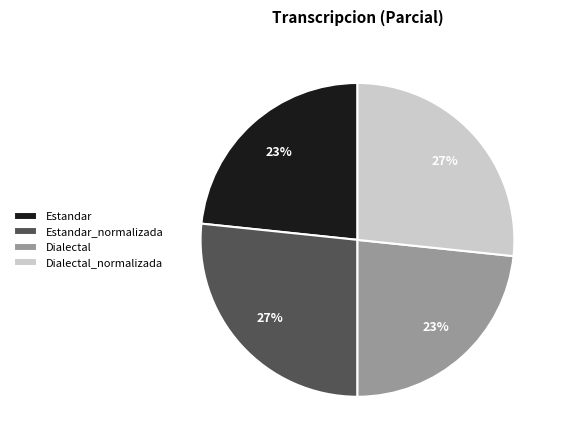

Is there a majority slice in this chart?

No